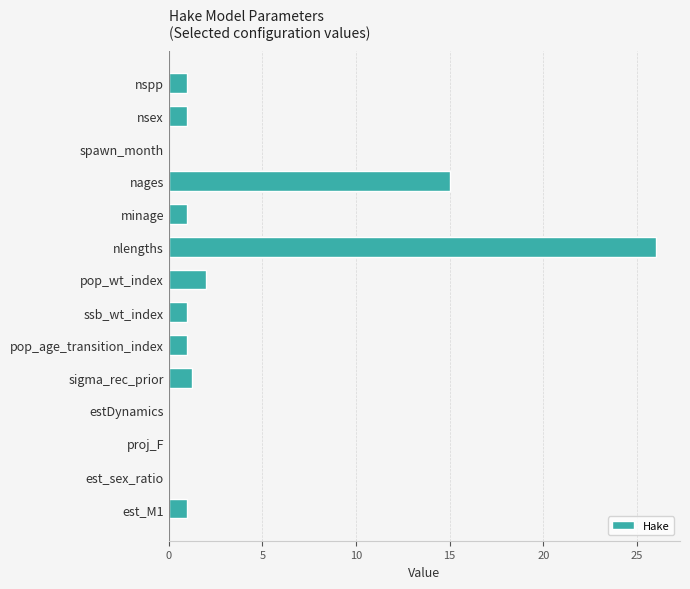

At which label is the value closest to 13?

nages